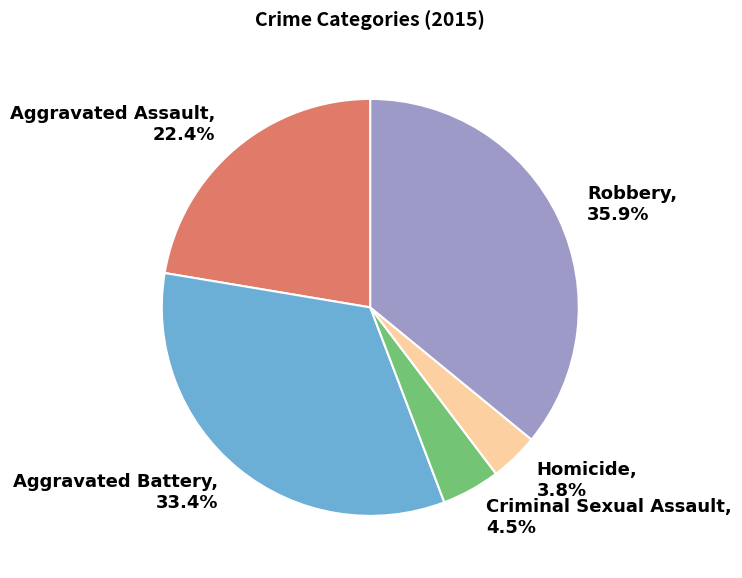

To the nearest percent, what is the average slice percentage?

20%